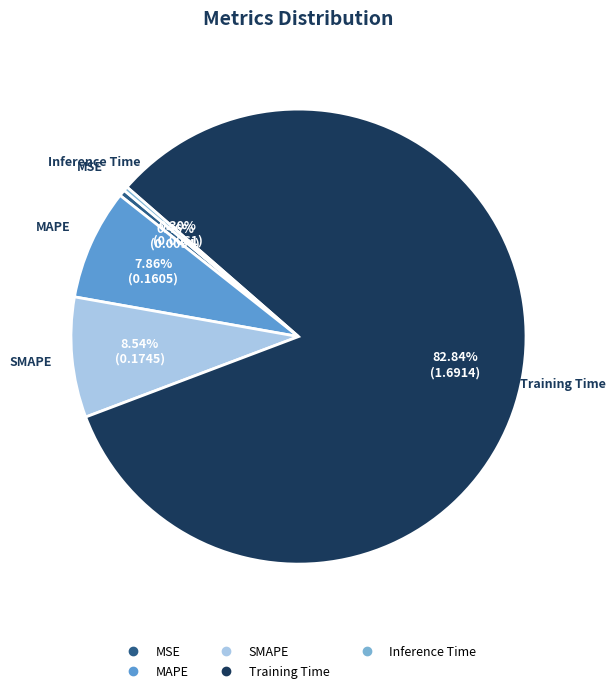

True or false: MSE accounts for 11% of the total.

False